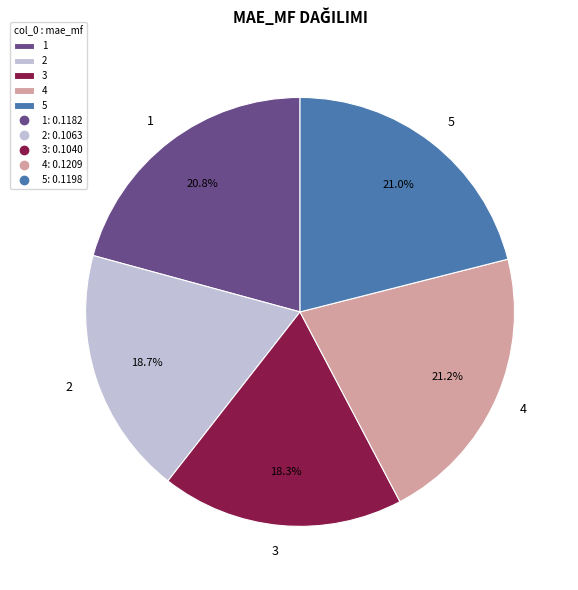

What percentage is NOT represented by 1?

79.2%